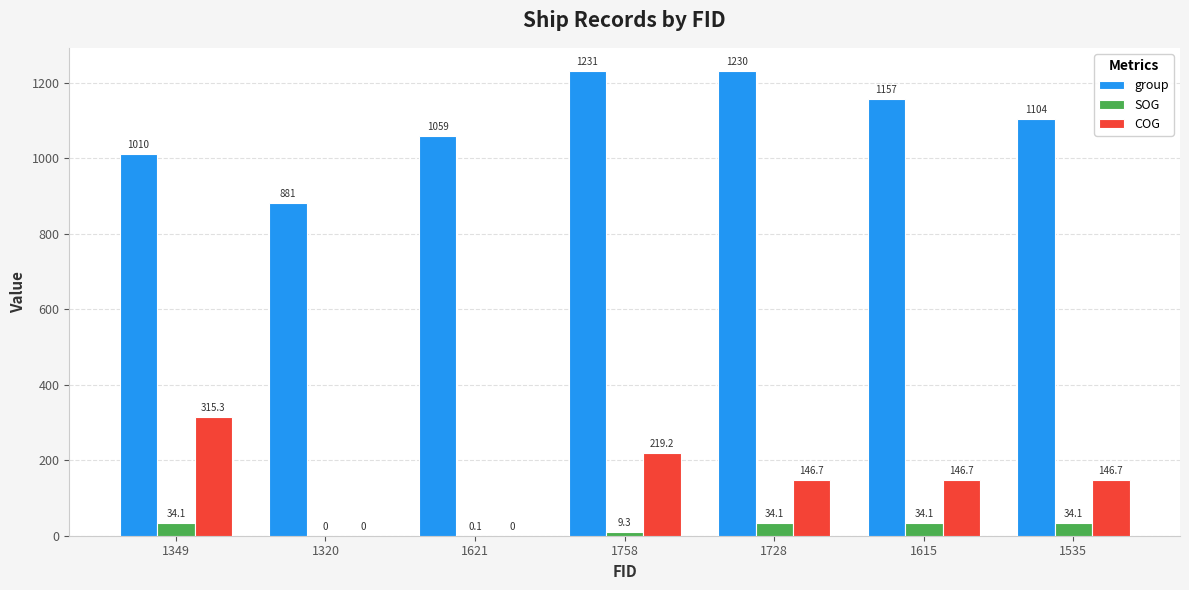

Between 1728 and 1535, which series saw the biggest shift?

group